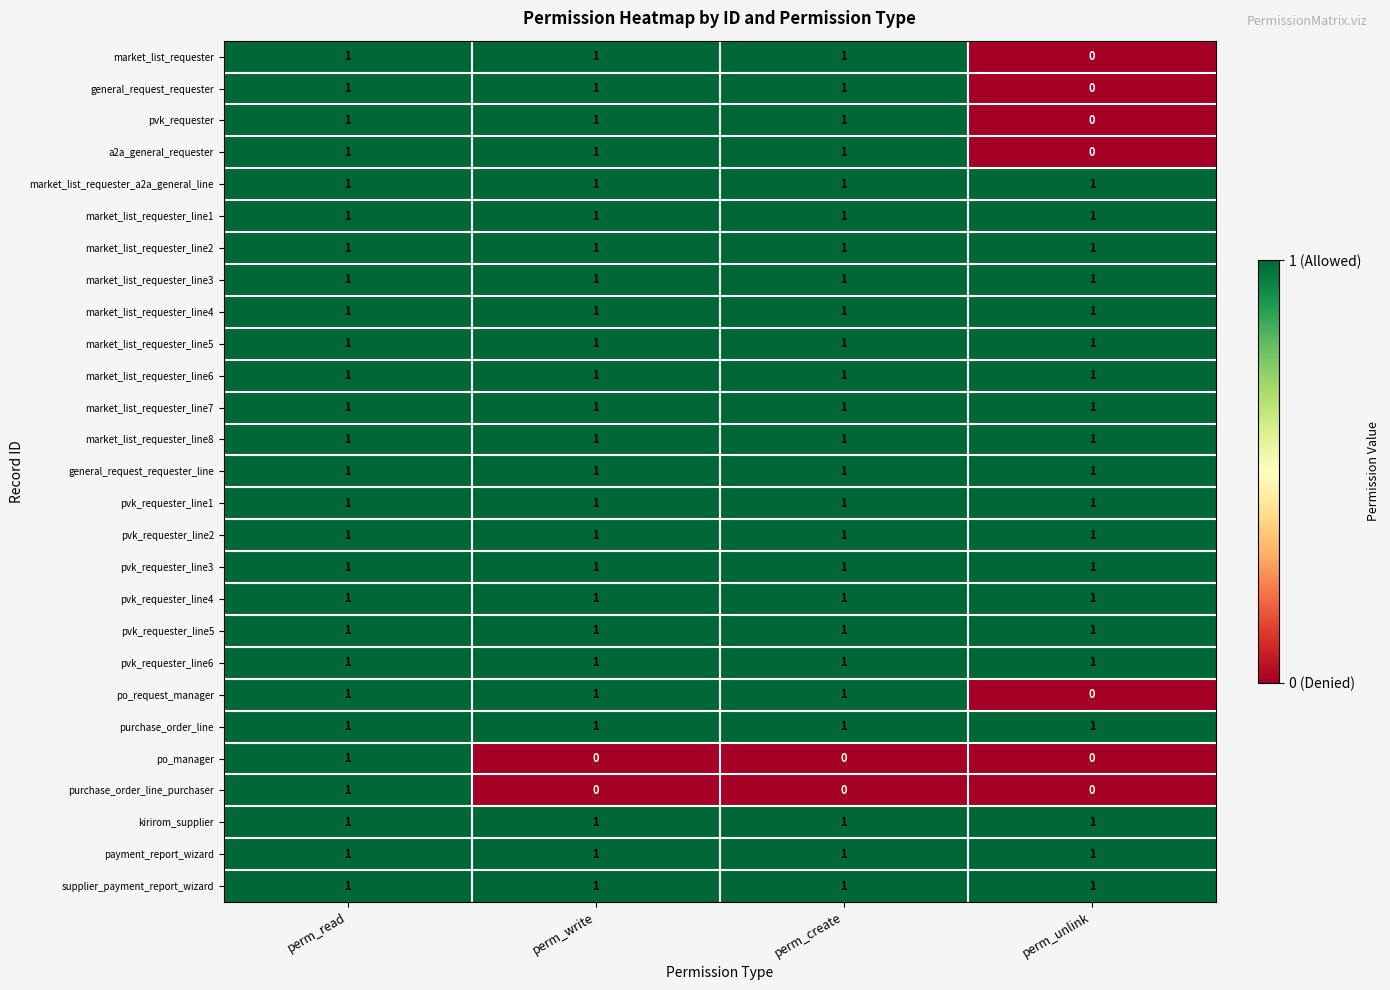

At which label is po_request_manager closest to 0?

perm_unlink